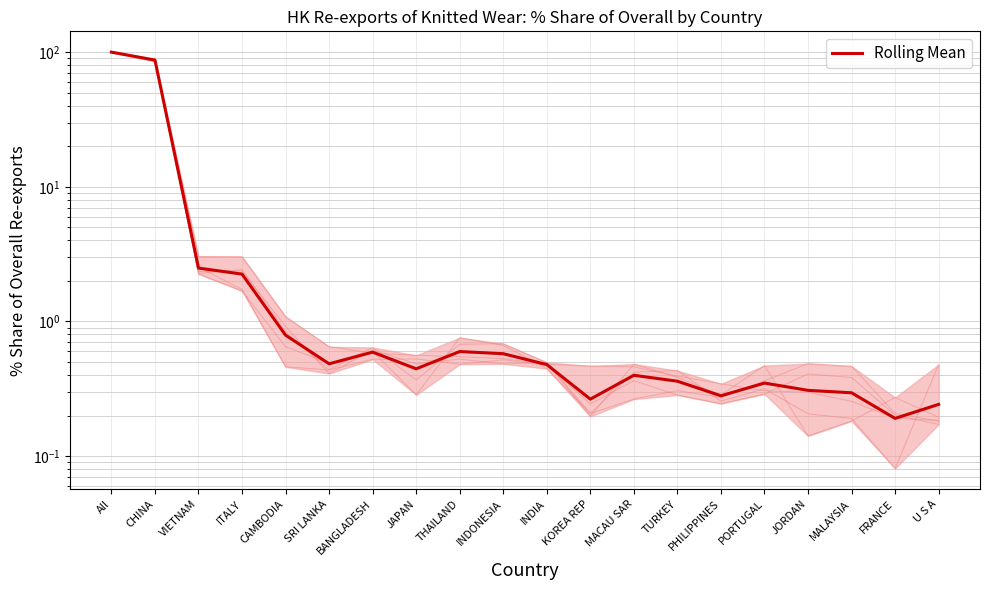

Rank the categories by value from highest to lowest.

All, CHINA, VIETNAM, ITALY, CAMBODIA, THAILAND, BANGLADESH, INDONESIA, SRI LANKA, INDIA, JAPAN, MACAU SAR, TURKEY, PORTUGAL, JORDAN, MALAYSIA, PHILIPPINES, KOREA REP, U S A, FRANCE